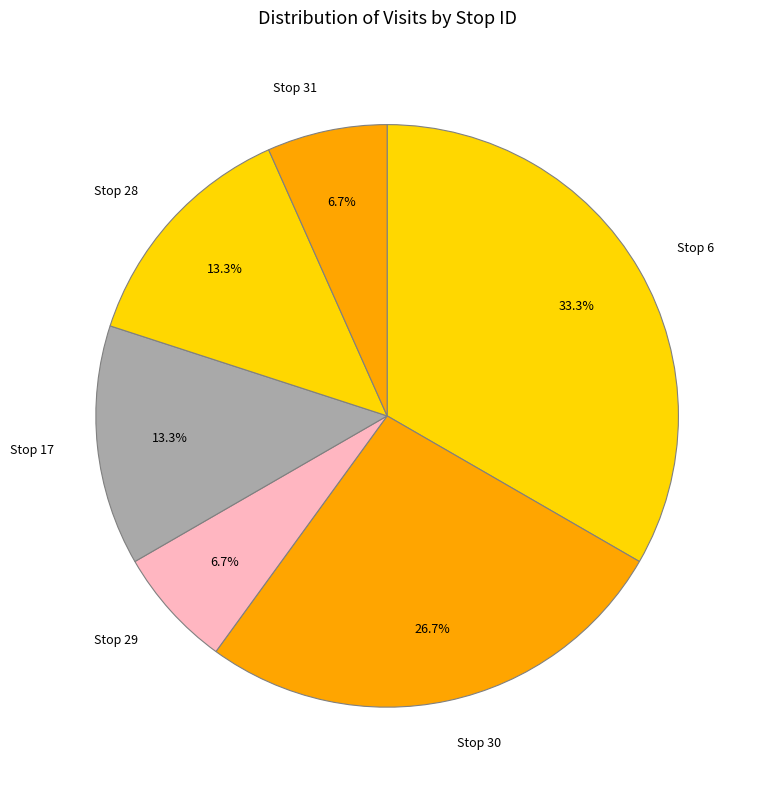

Which slice is the largest?

Stop 6